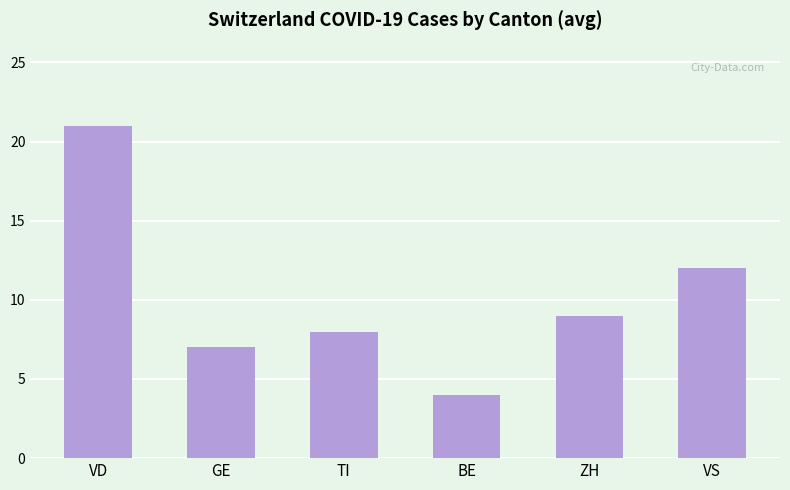

List the labels in order of value, largest first.

VD, VS, ZH, TI, GE, BE